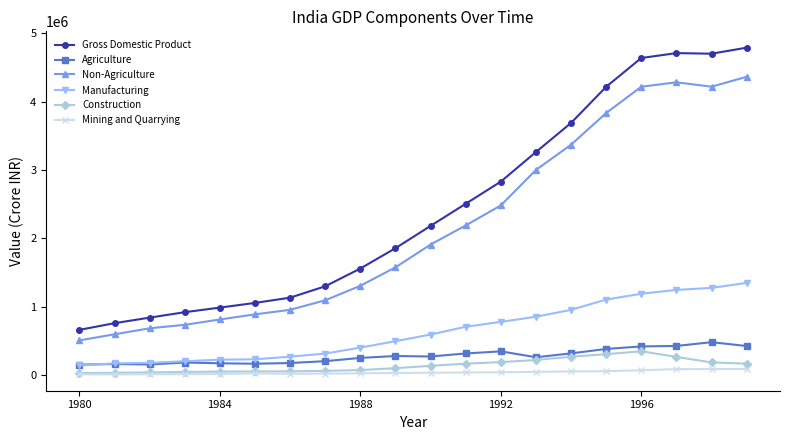

What is the value of the Construction point at the 6th from the left?

53903